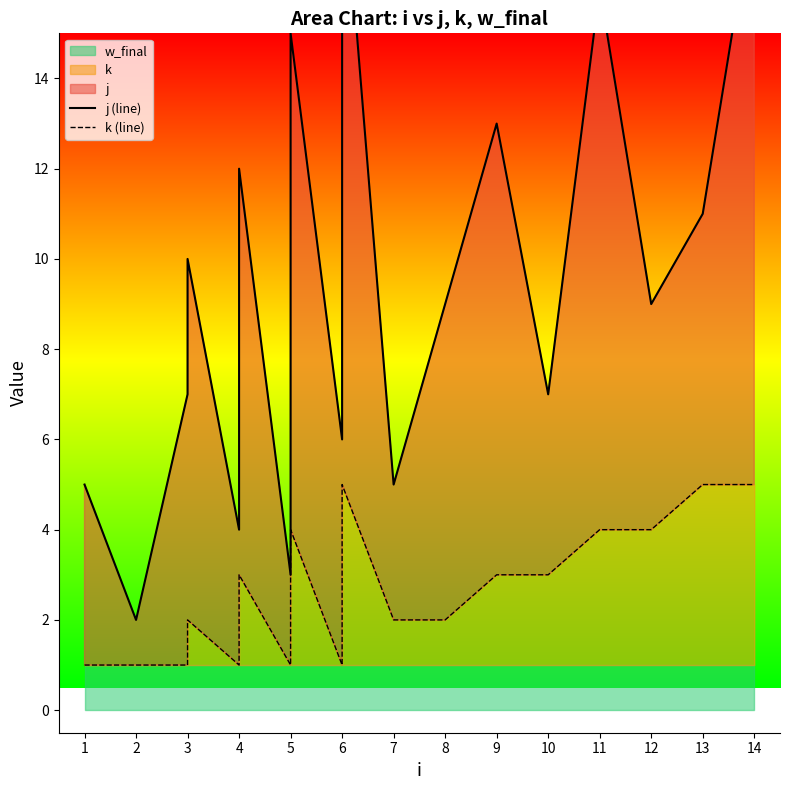

How many data points in j (line) are less than 9?

8